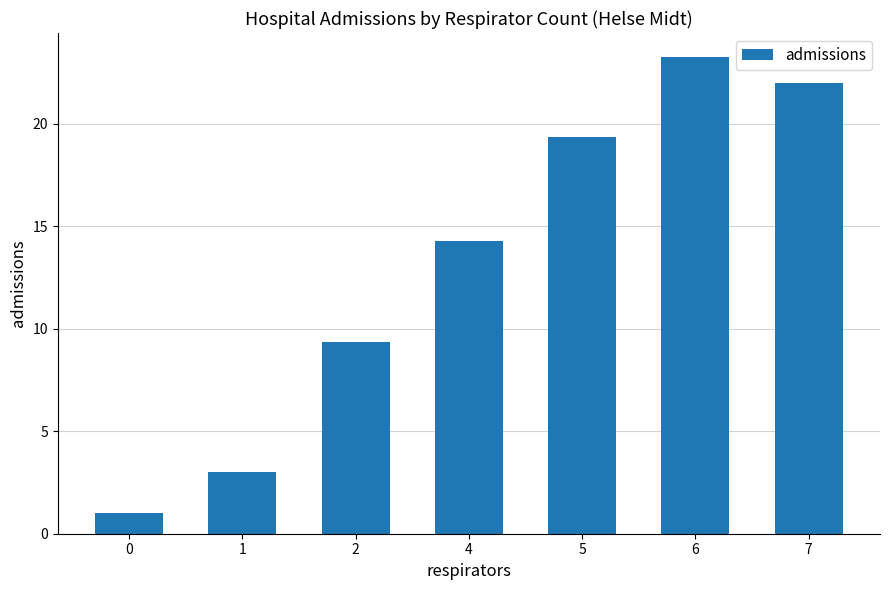

At which category does the chart reach its peak across all series?

6